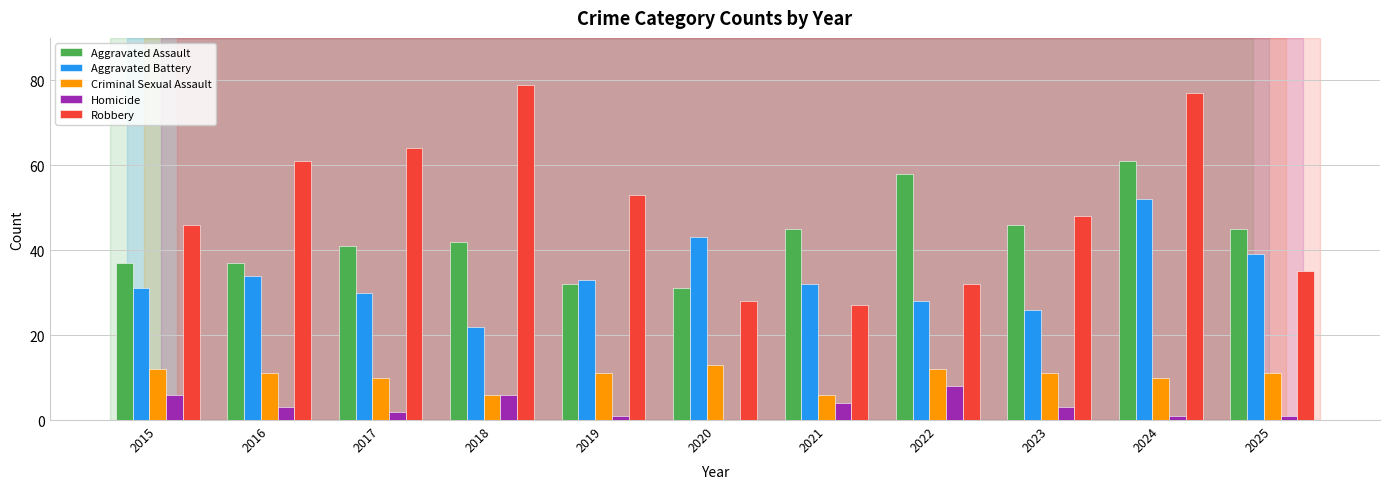

At which label does Robbery first exceed 48?

2016